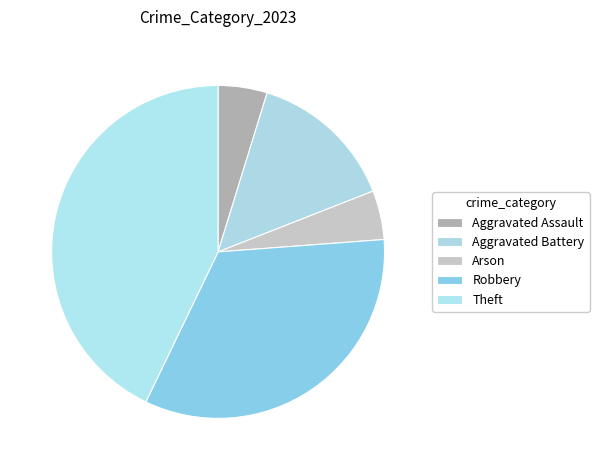

Count the number of slices in the pie.

5